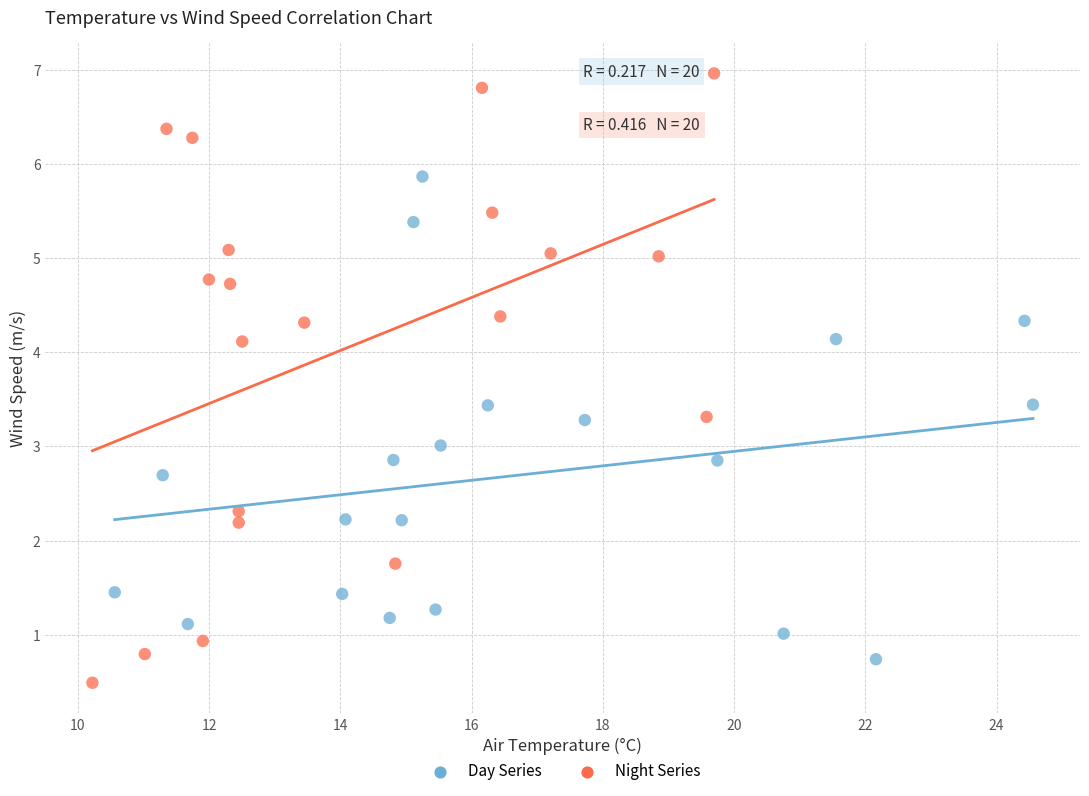

Which series contains the lowest Y value?

Night Series